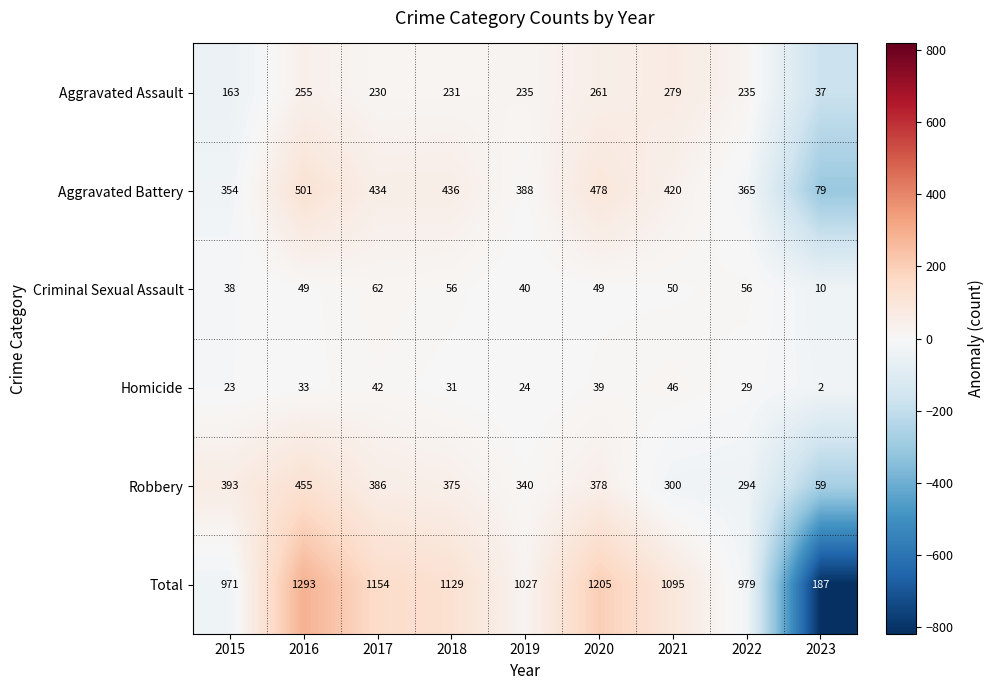

What is the difference between the maximum and second lowest values in the Aggravated Assault series?

116